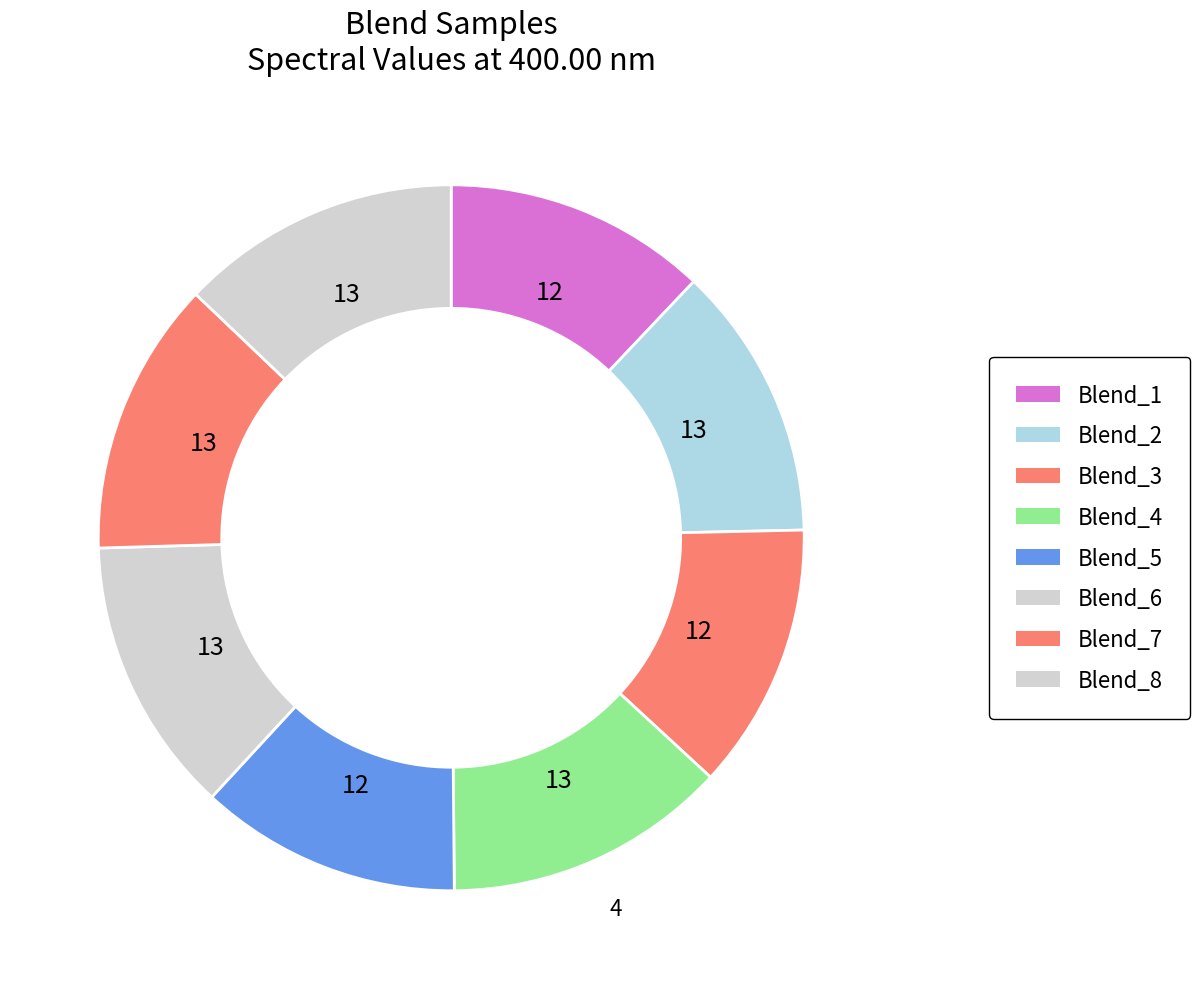

Do Blend_2 and Blend_3 together represent more than half of the pie?

No